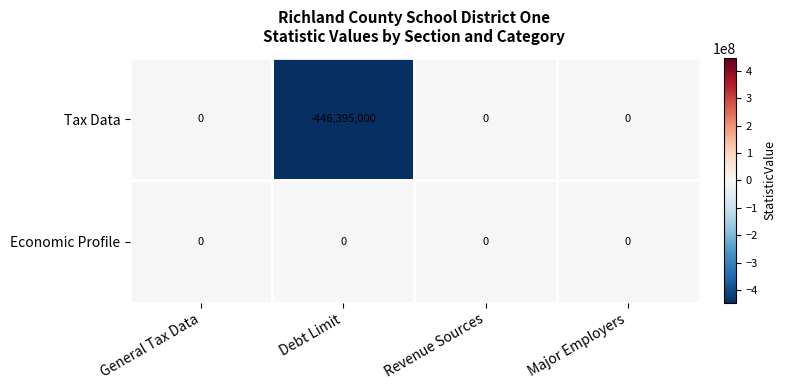

Which series has the largest total across all categories?

Economic Profile